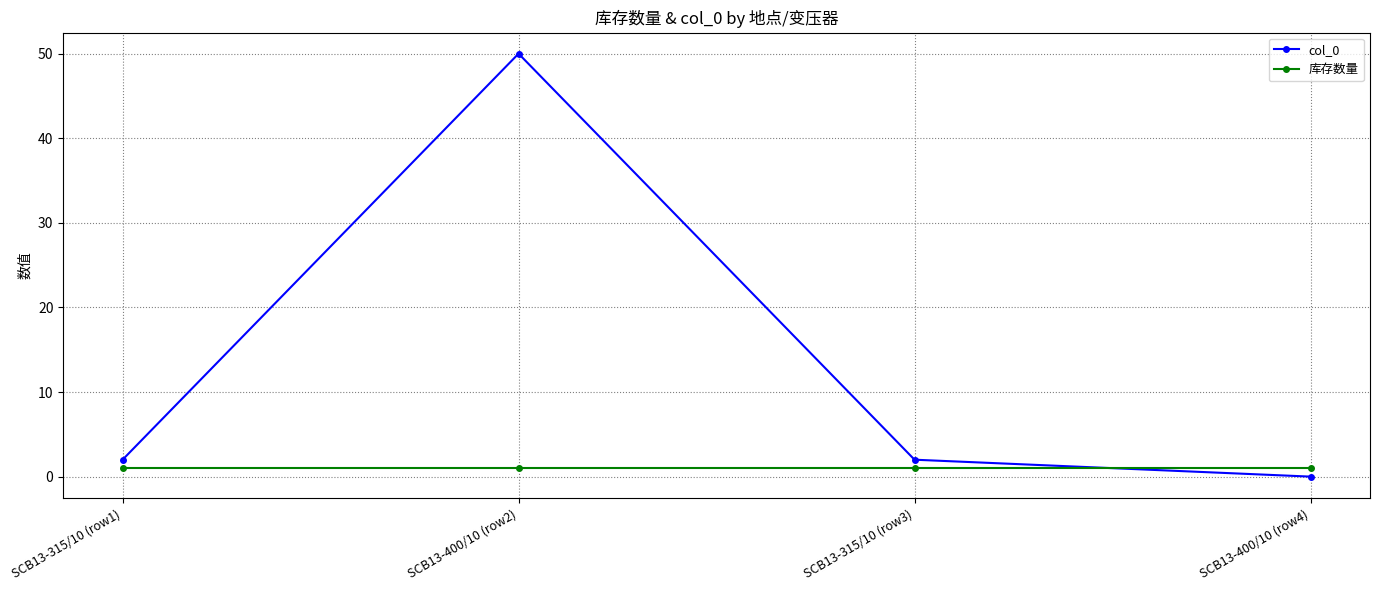

What are all the series names shown in the legend?

col_0, 库存数量